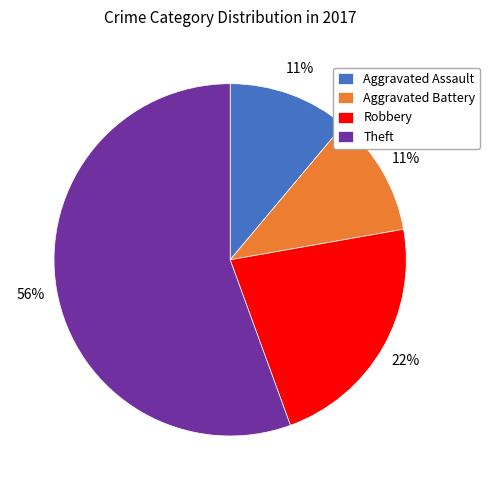

Between Robbery and Aggravated Battery, which is larger?

Robbery